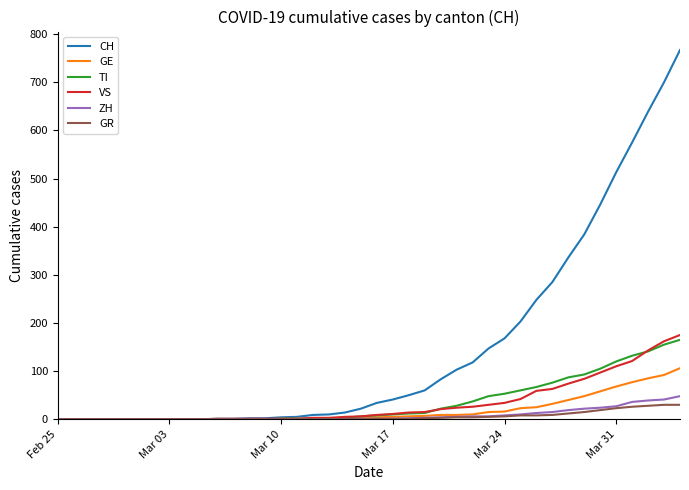

What is the highest value of the GR series?

30